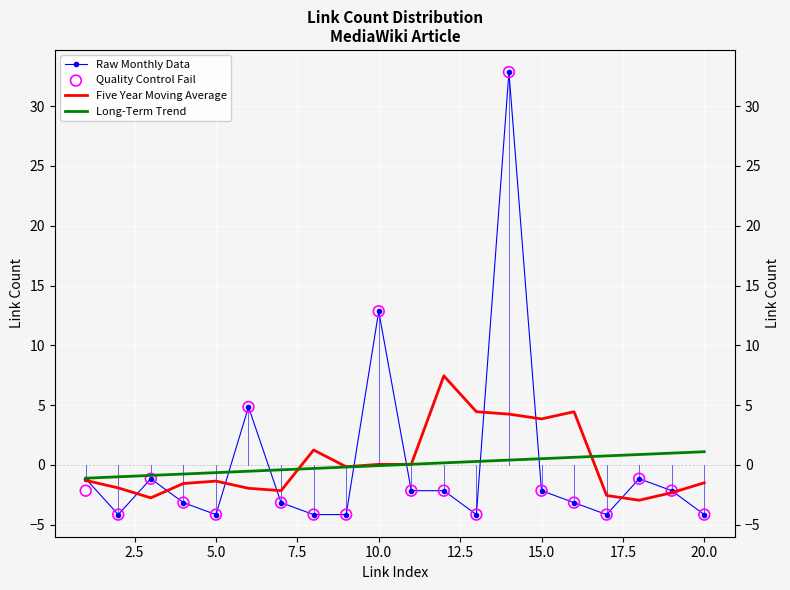

At how many categories does at least one series exceed 30?

1